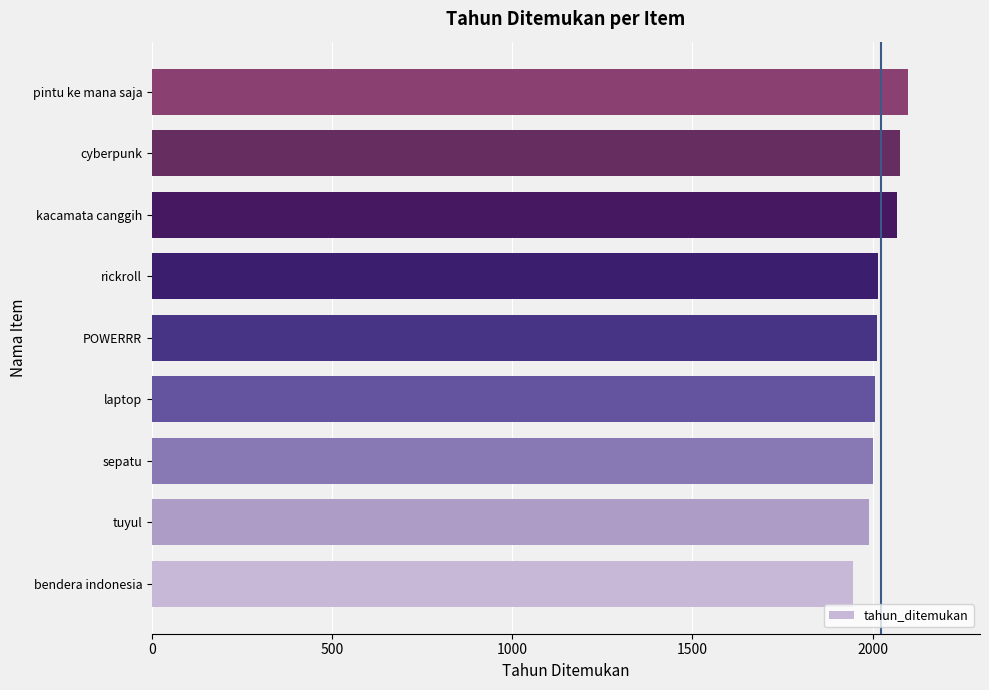

Are the bars grouped side by side (vs. stacked)?

No